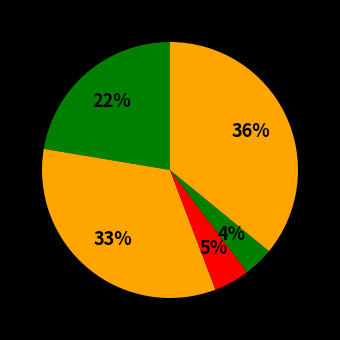

Rank the categories by value from highest to lowest.

Robbery, Aggravated Battery, Aggravated Assault, Criminal Sexual Assault, Homicide